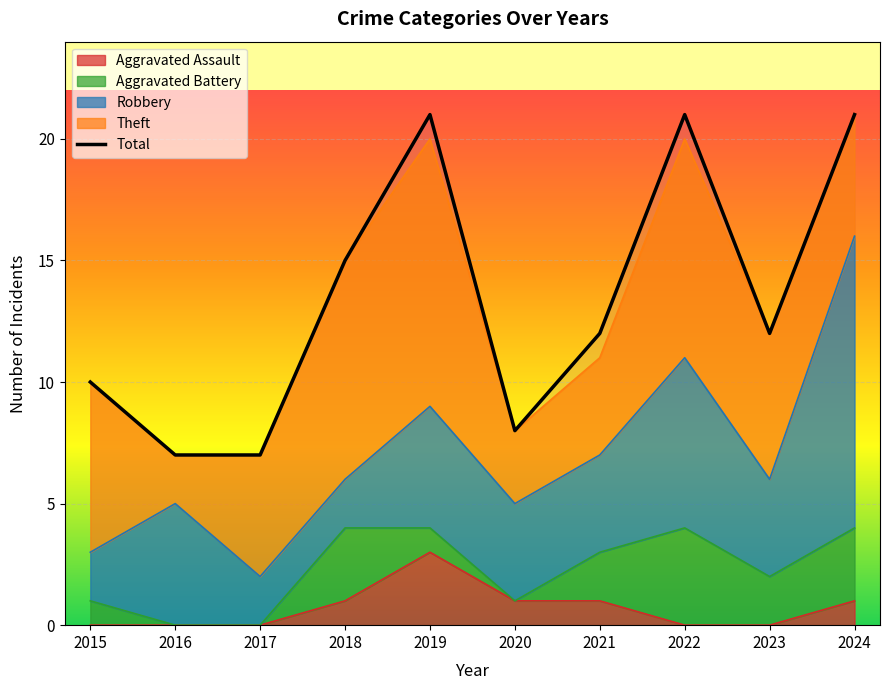

How many interior local valleys does the Theft series have?

2